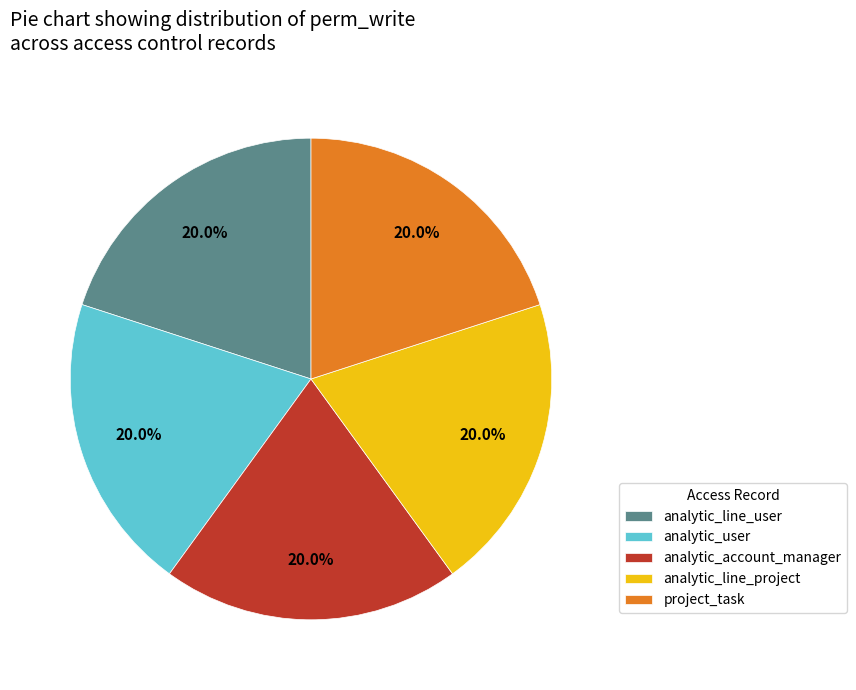

Is the sum of analytic_account_manager and project_task greater than half?

No